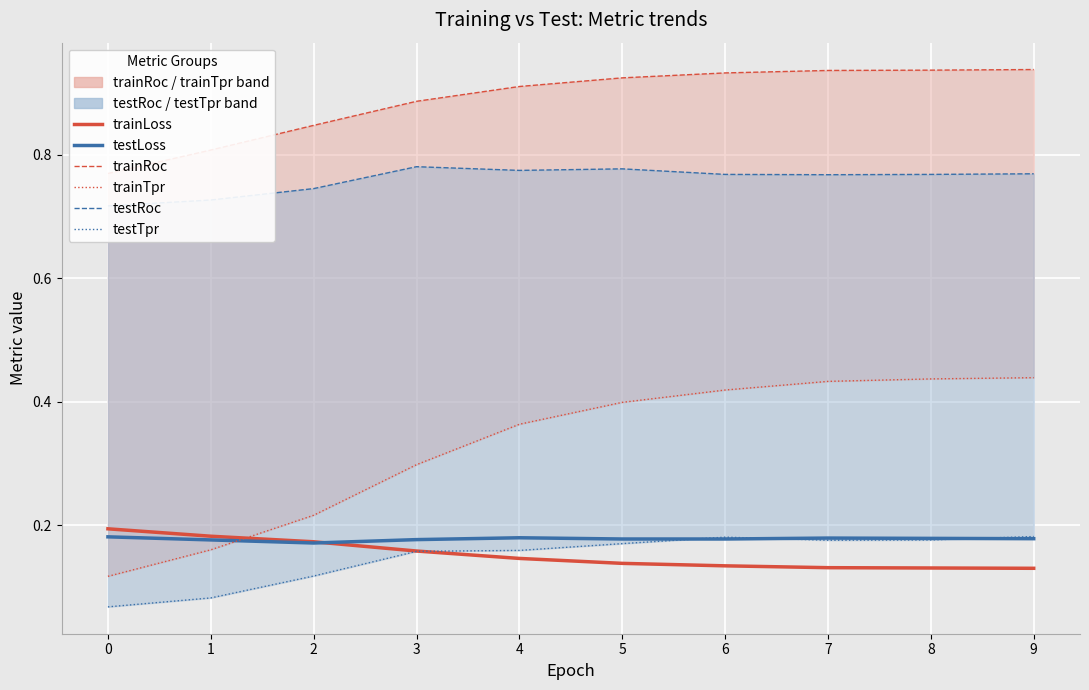

The trainRoc series shows 0.9 at 9. True or false?

True